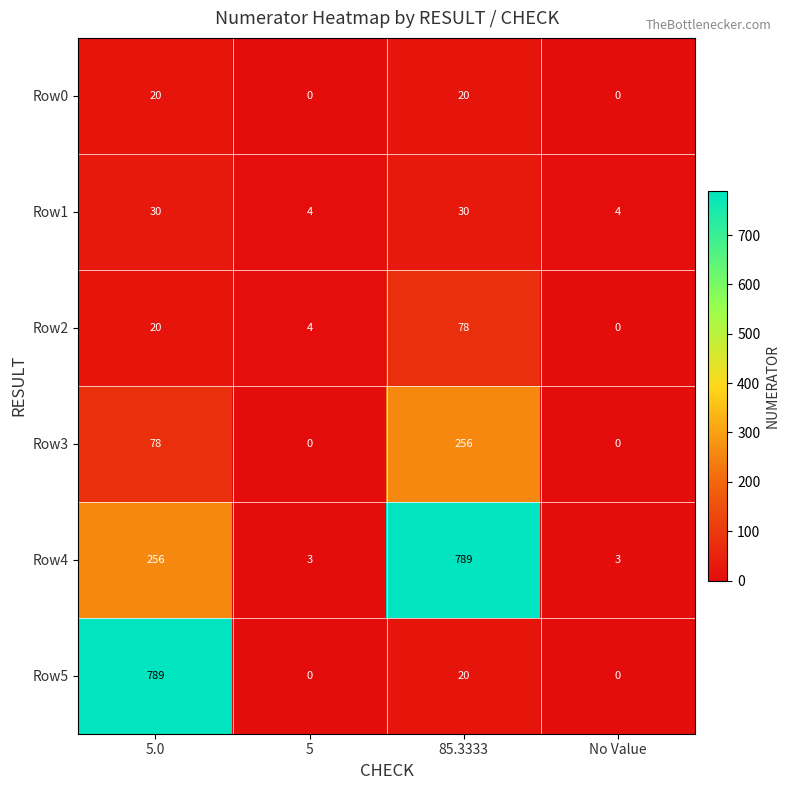

True or false: Row2 has a value of 0 at No Value.

True